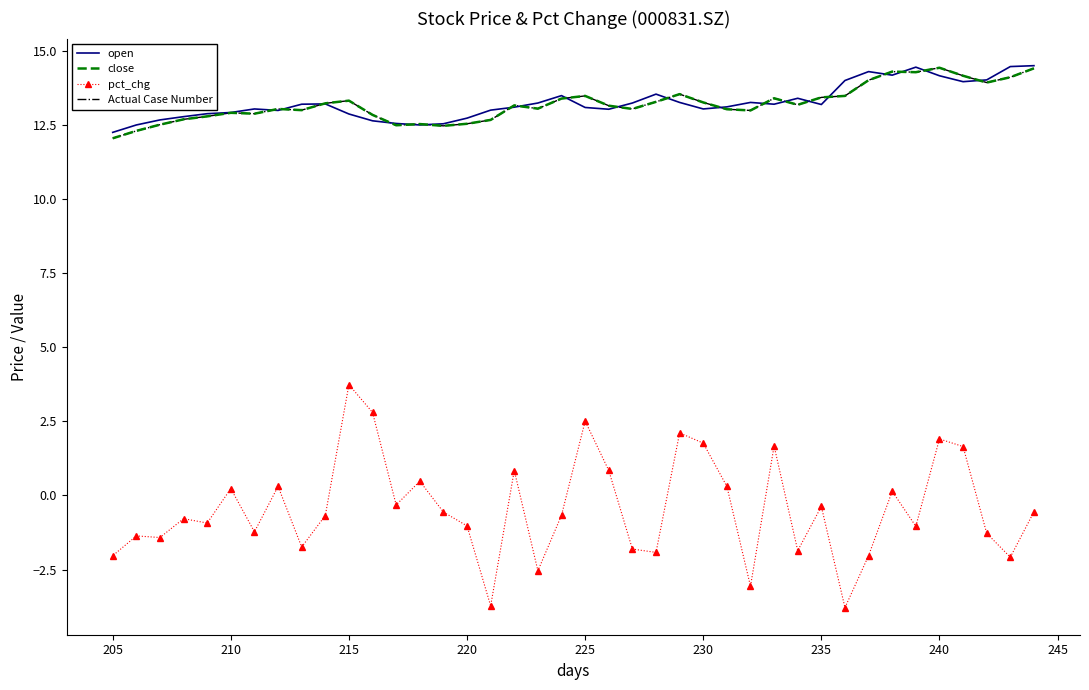

At how many categories does at least one series exceed 3?

40